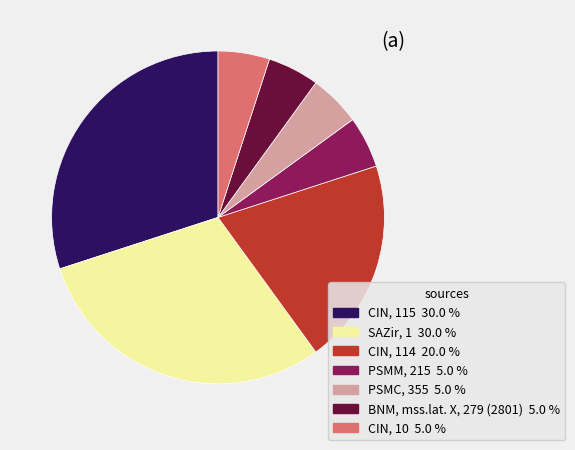

Does any single category account for the majority?

No